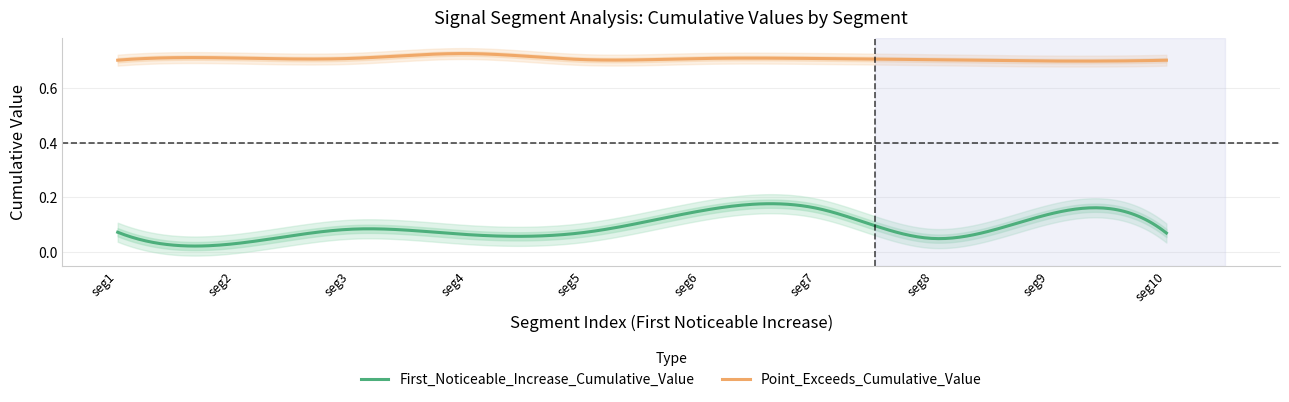

What are all the series names shown in the legend?

First_Noticeable_Increase_Cumulative_Value, Point_Exceeds_Cumulative_Value